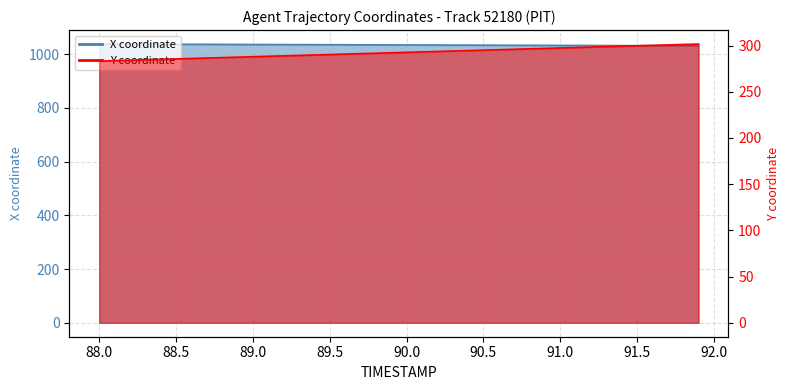

Which series has the largest total across all categories?

X